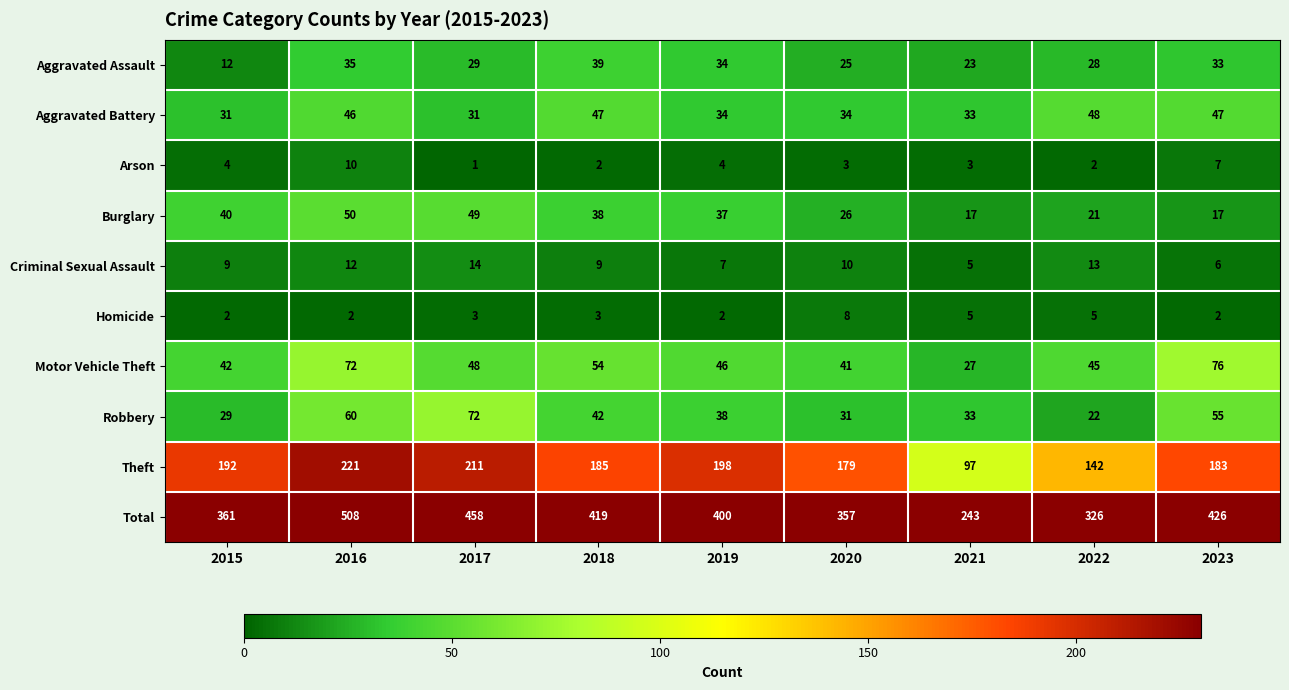

At 2020, list the series in order from smallest to largest.

Arson, Homicide, Criminal Sexual Assault, Aggravated Assault, Burglary, Robbery, Aggravated Battery, Motor Vehicle Theft, Theft, Total